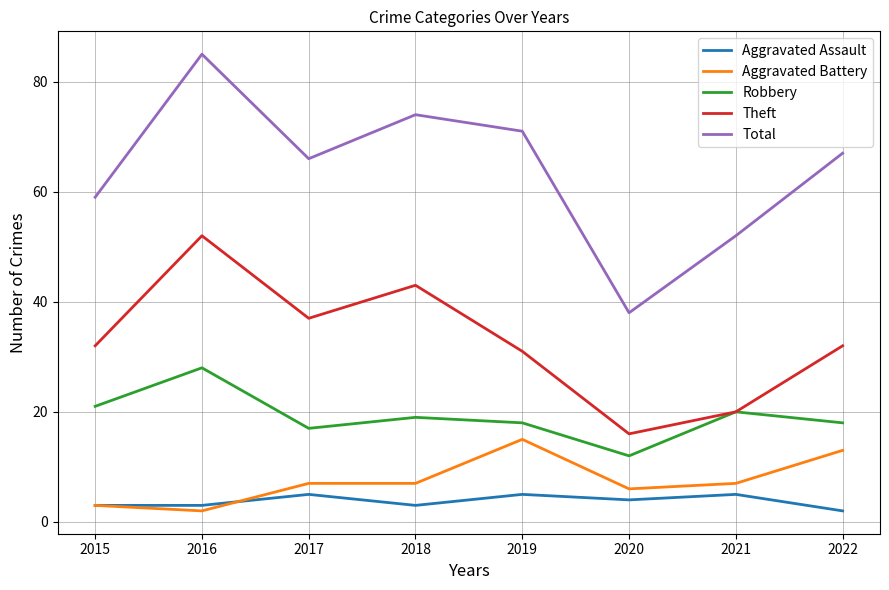

How many interior local valleys does the Robbery series have?

2